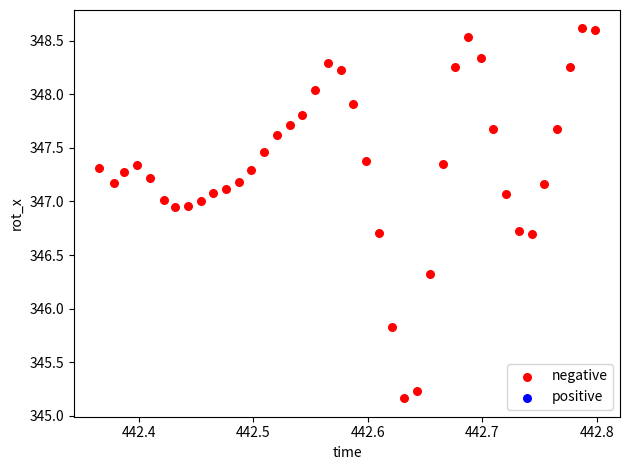

What is the range of Y values (max minus min)?

3.5